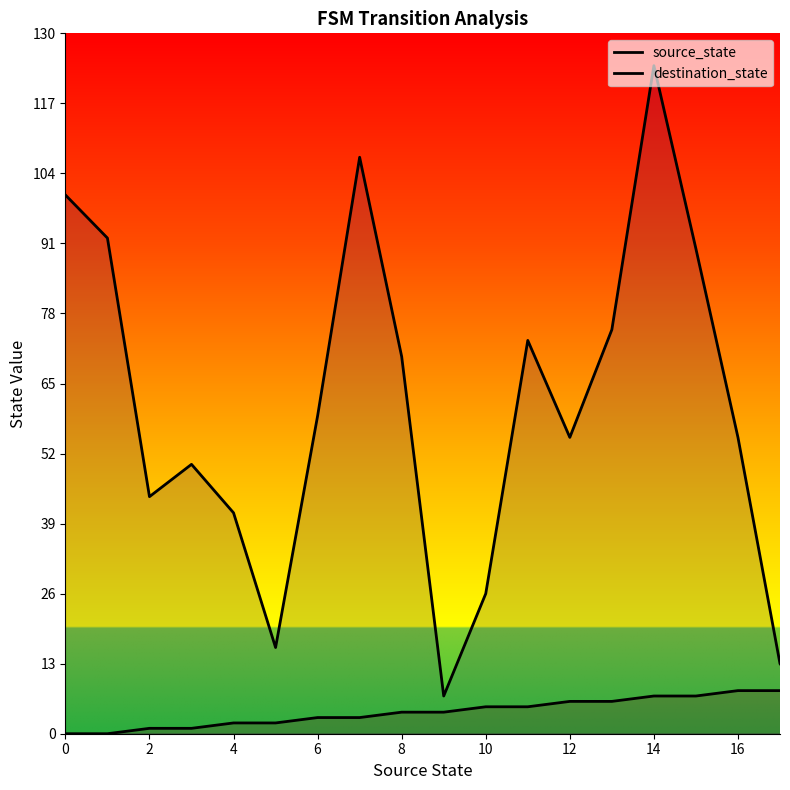

What is the label of the 30th point from the right?

6